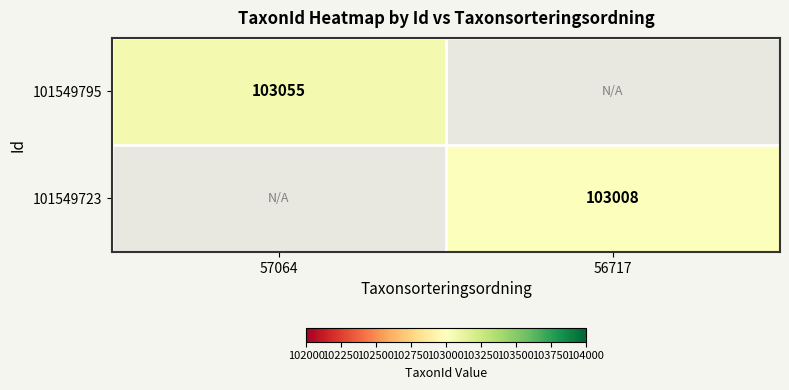

How many data points does each series have?

2